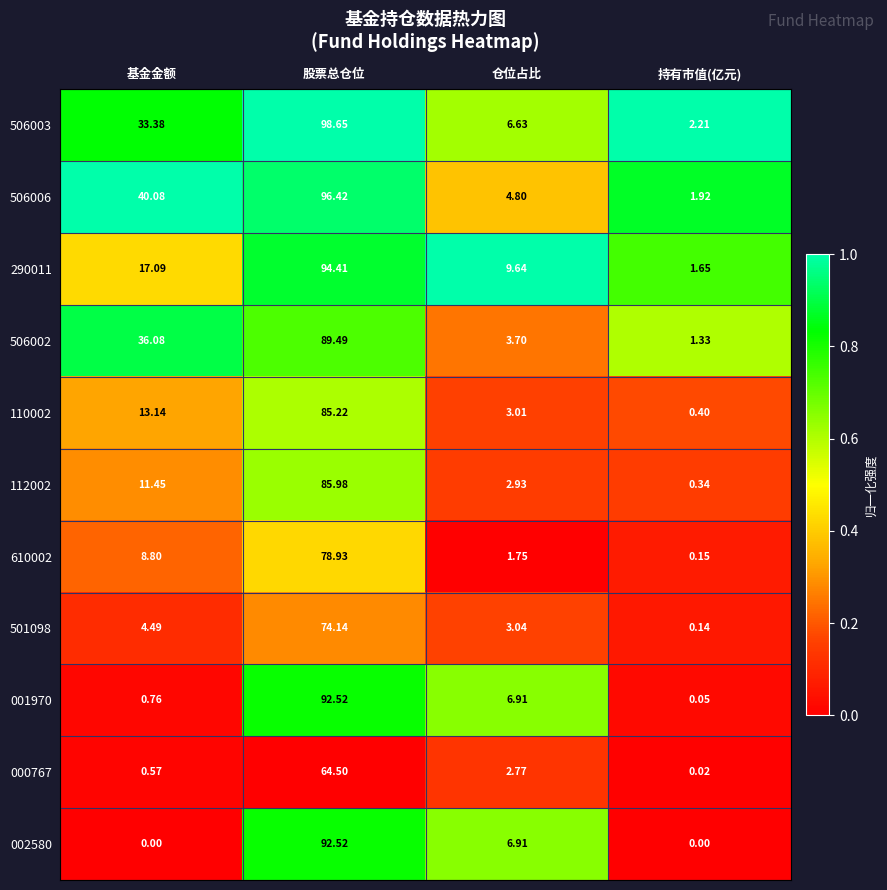

At which label does 290011 reach its minimum?

持有市值(亿元)